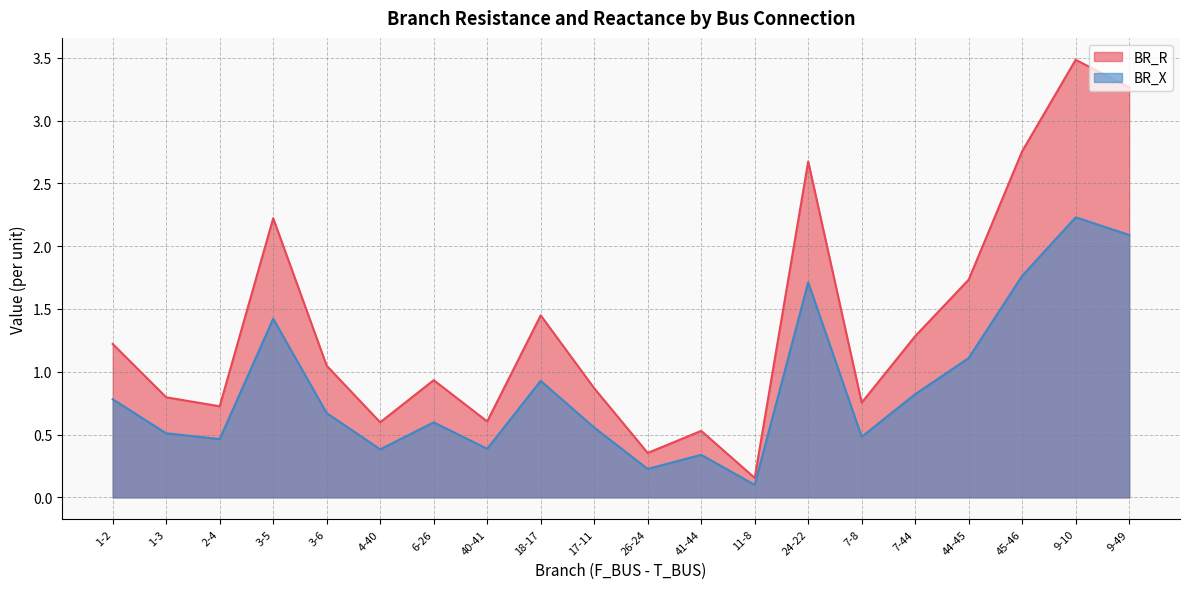

What are all the series names shown in the legend?

BR_R, BR_X